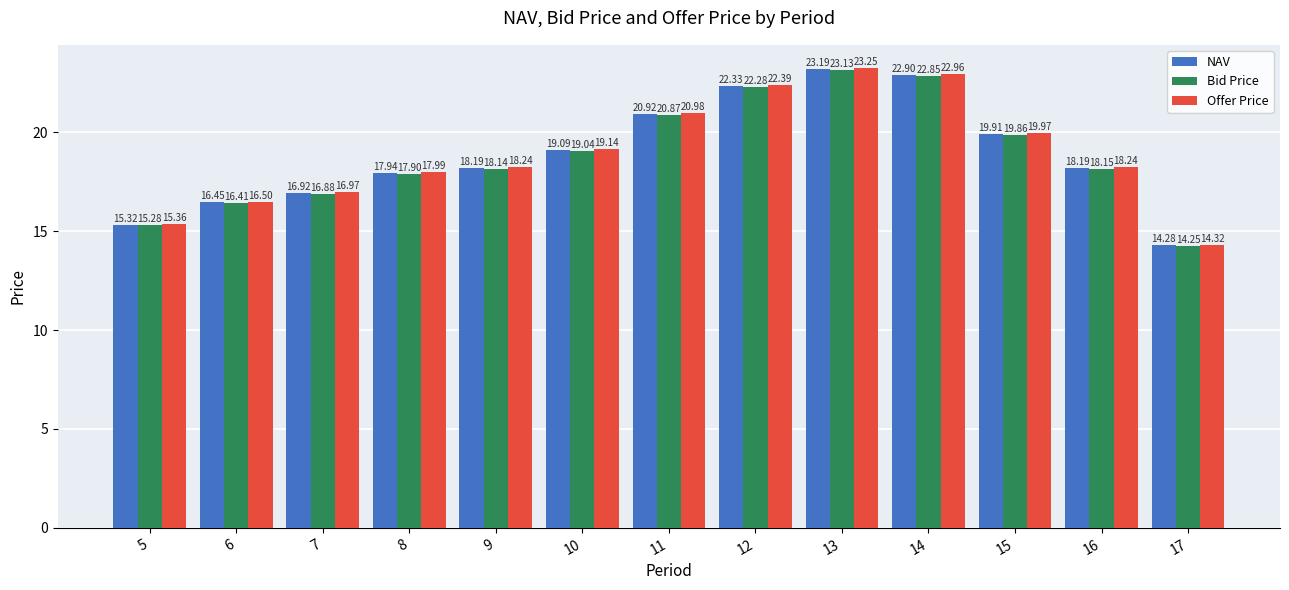

What is the sum of all NAV values?

245.7